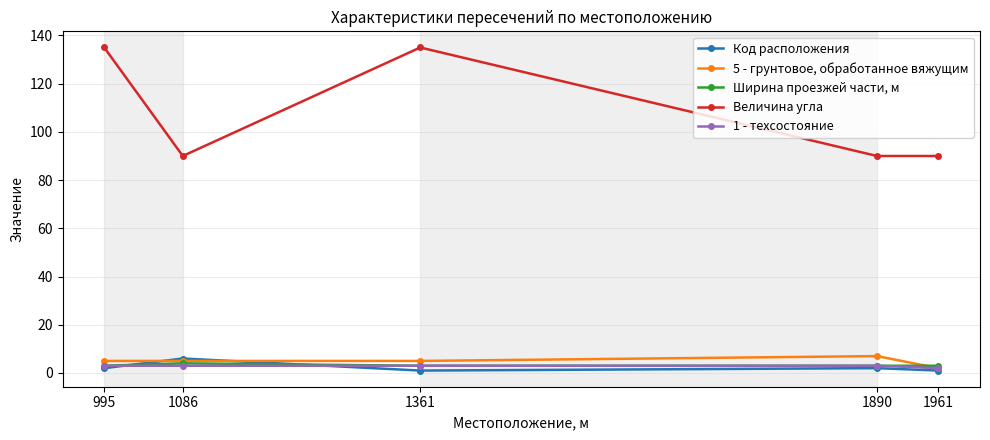

In Код расположения, how many points are lower than both neighbors (excluding endpoints)?

1